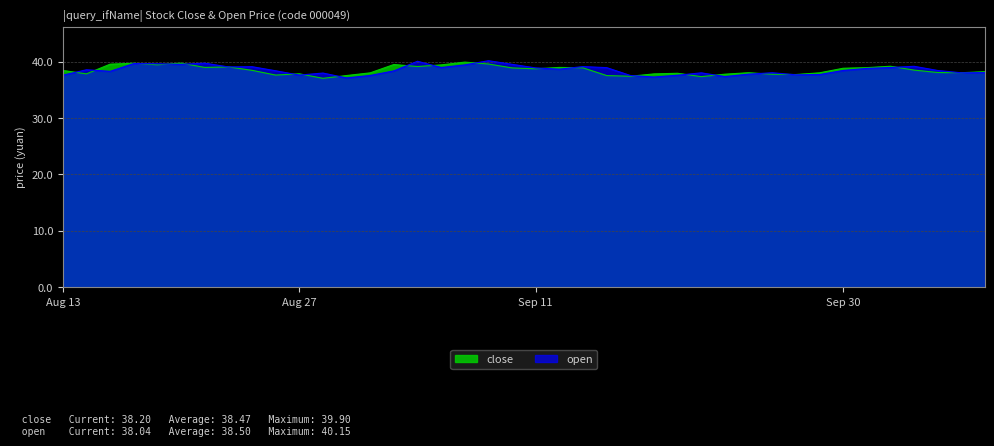

Is it true that open equals 27.0 at 2014-08-22?

False